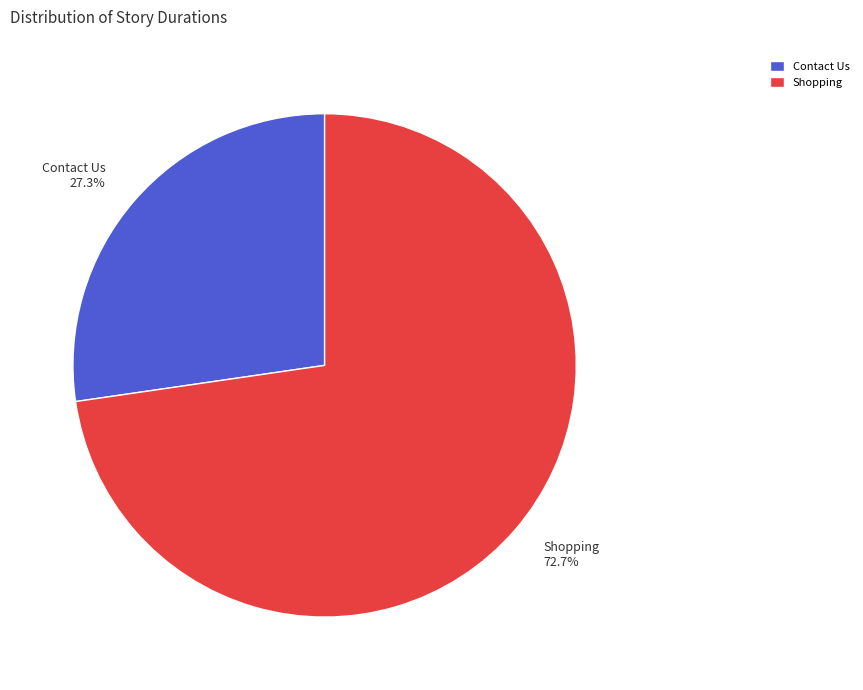

Rank the categories by value from highest to lowest.

Shopping, Contact Us